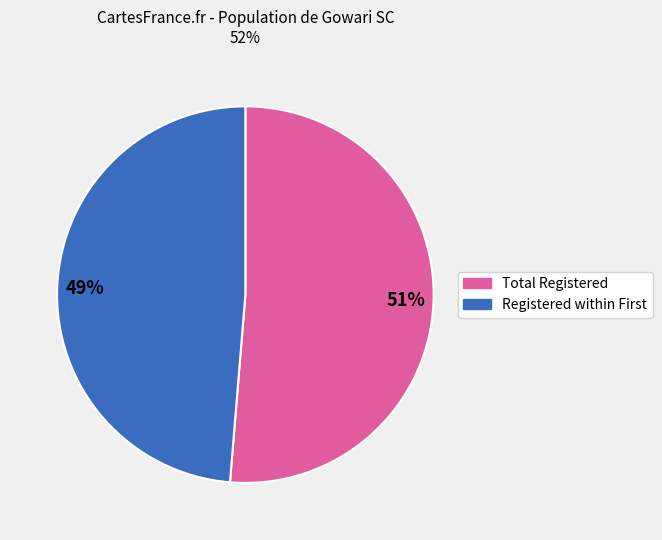

Does any single category account for the majority?

Yes